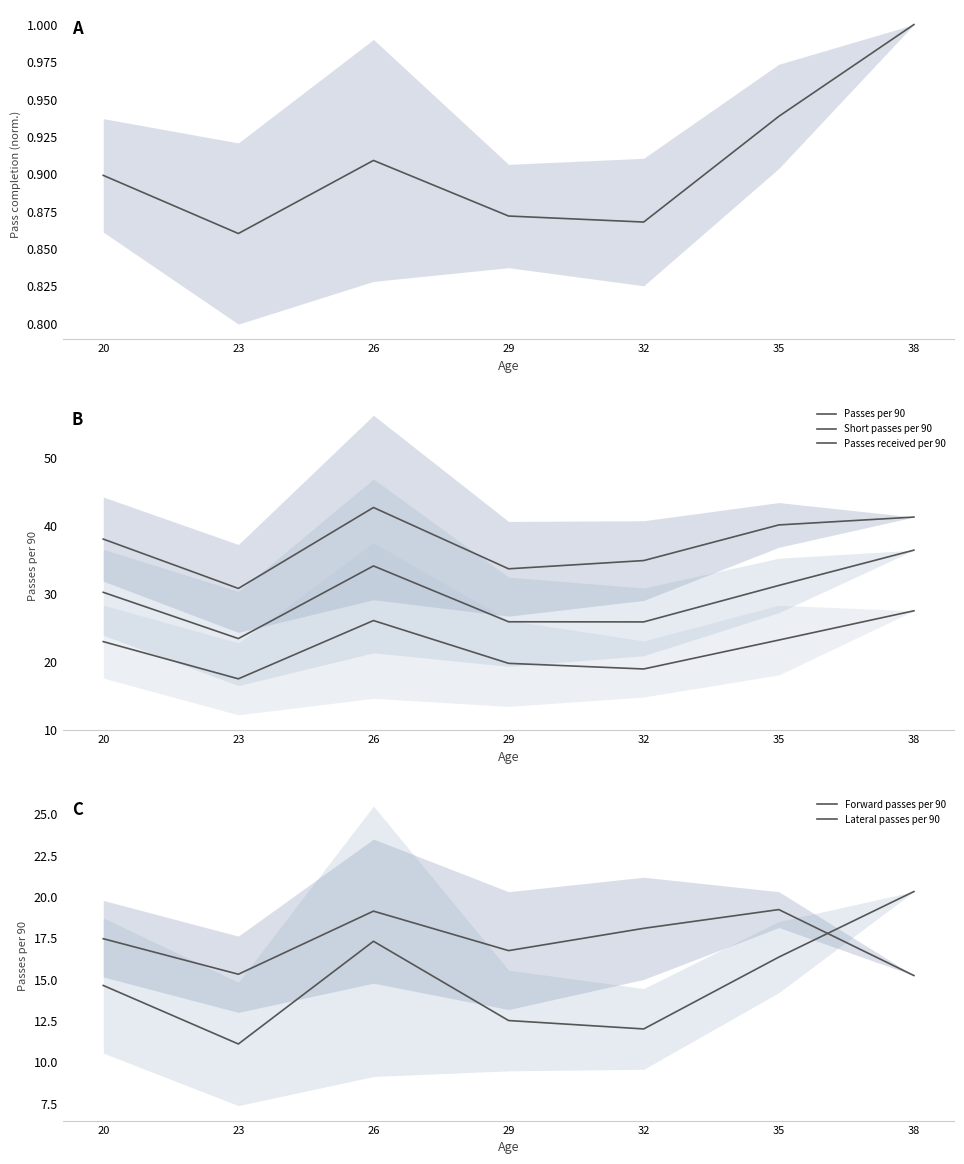

Which category has the highest value across all series?

26